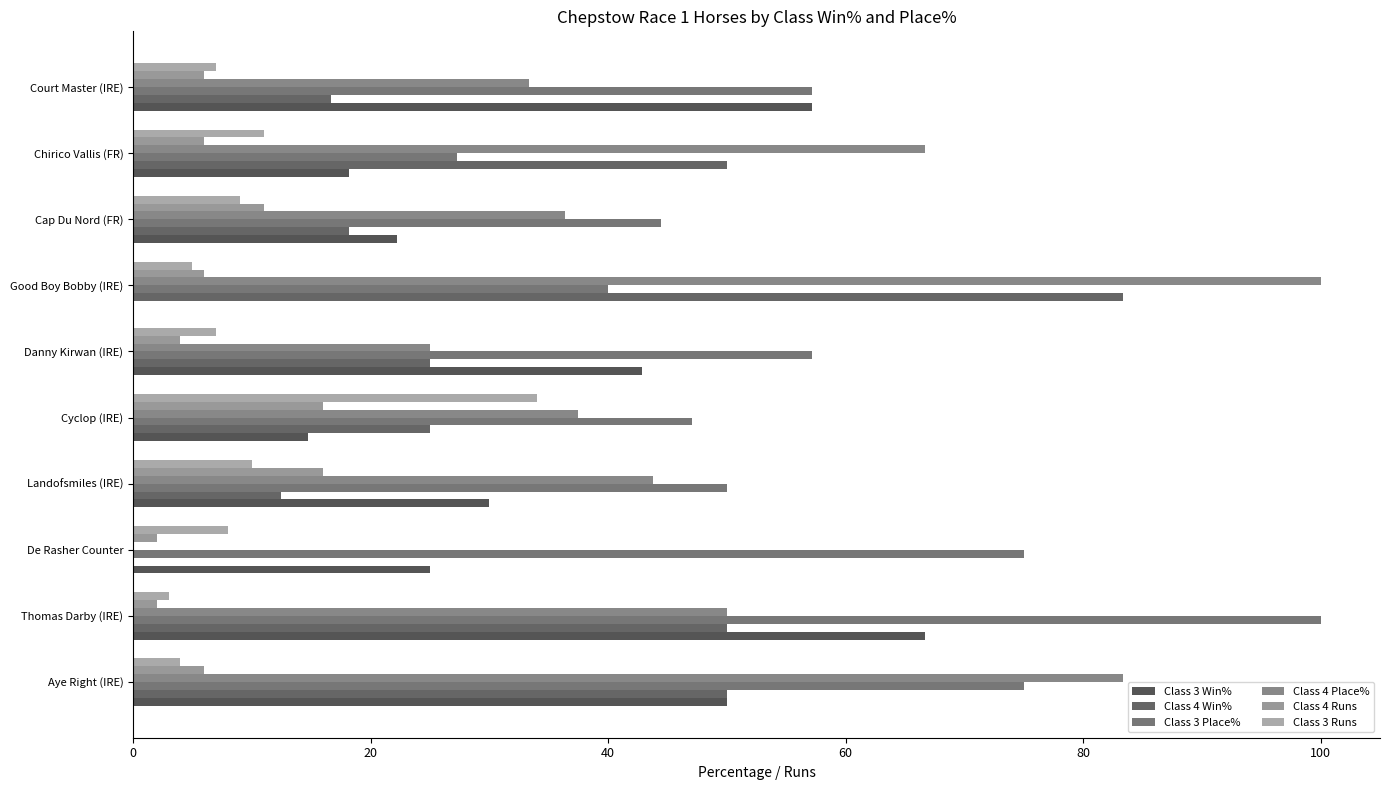

How many distinct data groups are displayed?

6